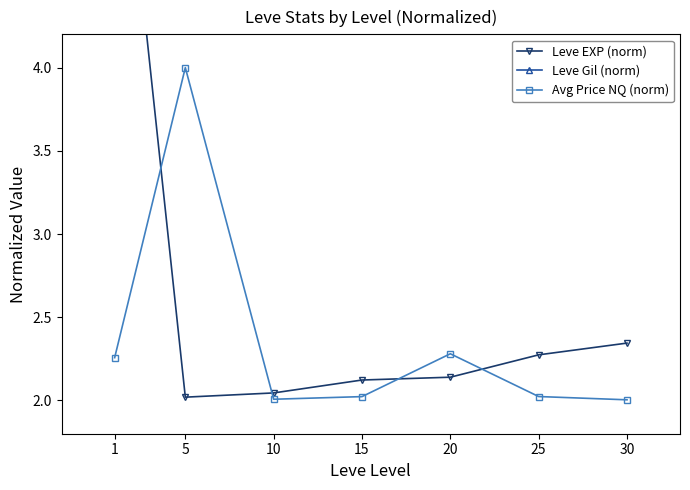

How many intersections are there between Leve EXP (norm) and Avg Price NQ (norm)?

4